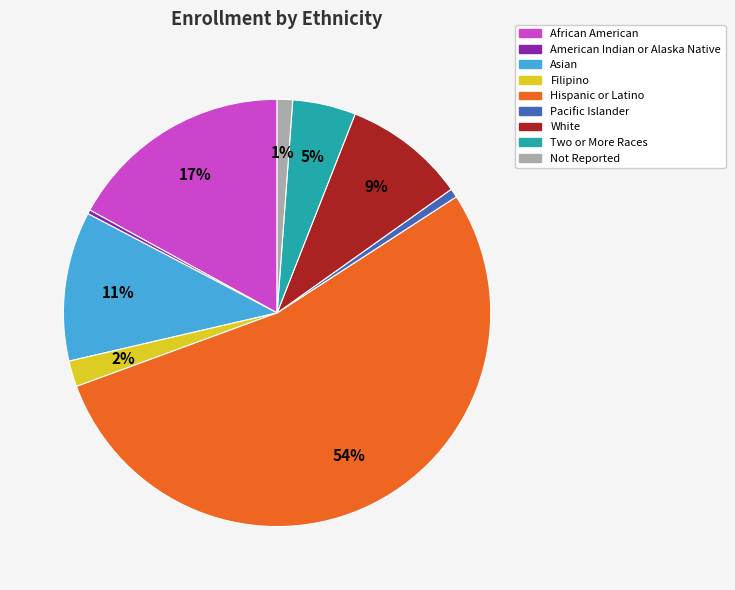

How many segments does this pie chart have?

9